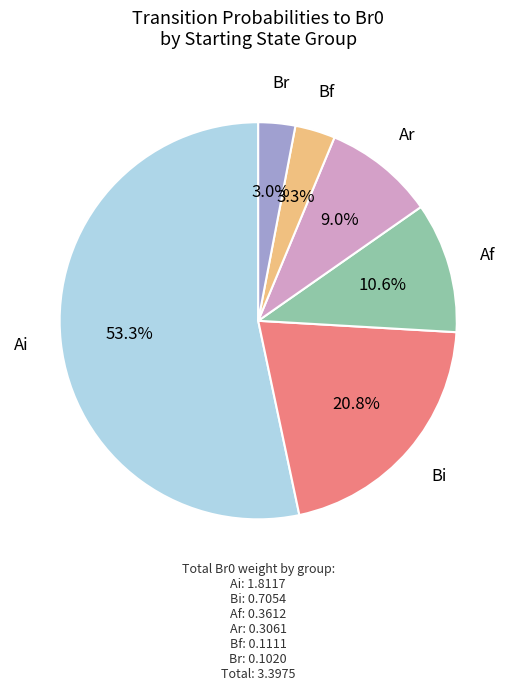

How many slices are in this pie chart?

6